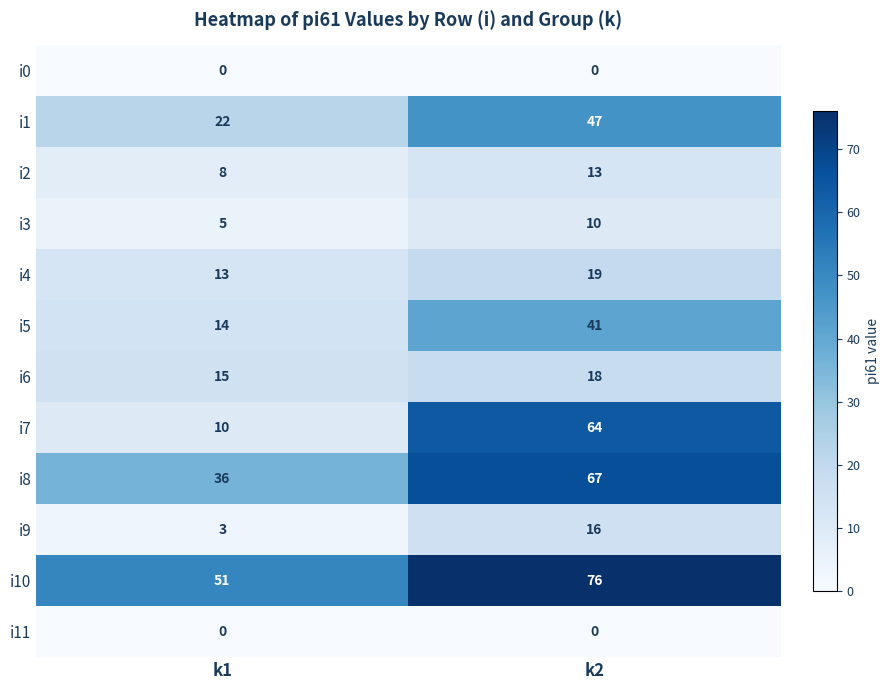

At which category is the sum across all series the highest?

k2